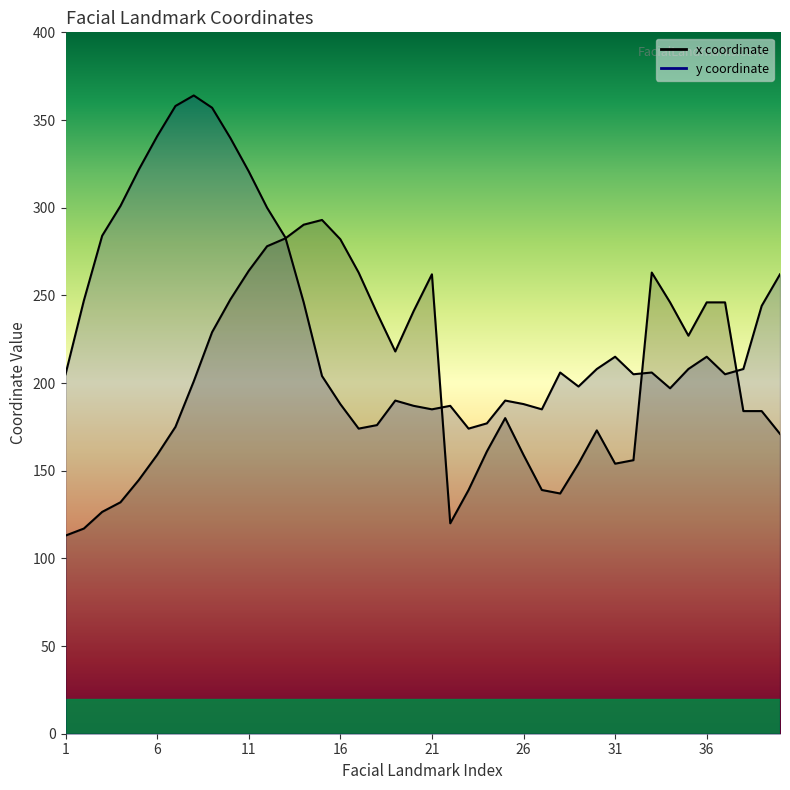

What is the value of the x point at the 27th from the left?

139.0